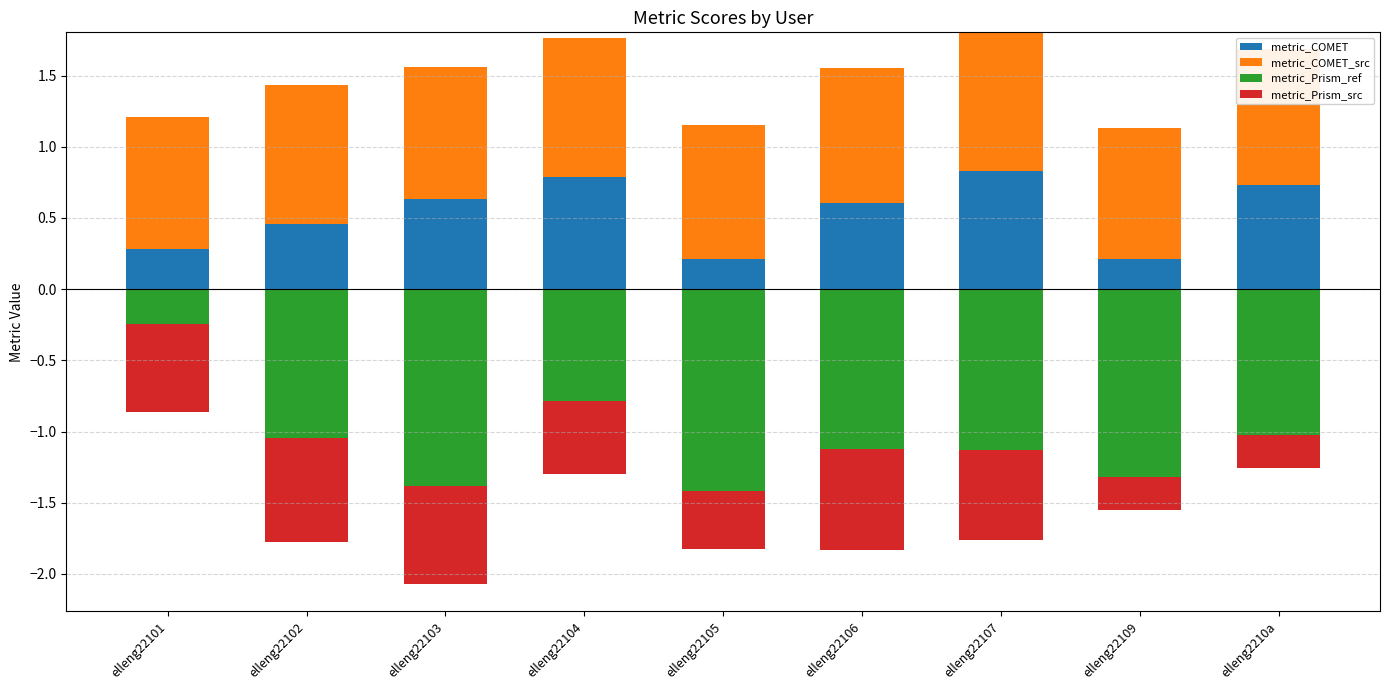

Is it true that metric_COMET_src equals 0.9 at elleng22105?

True